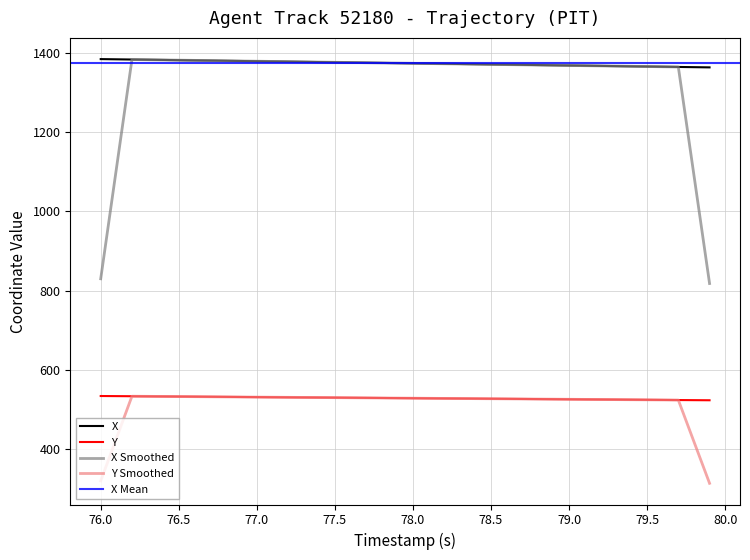

True or false: Y and X intersect in this chart.

False